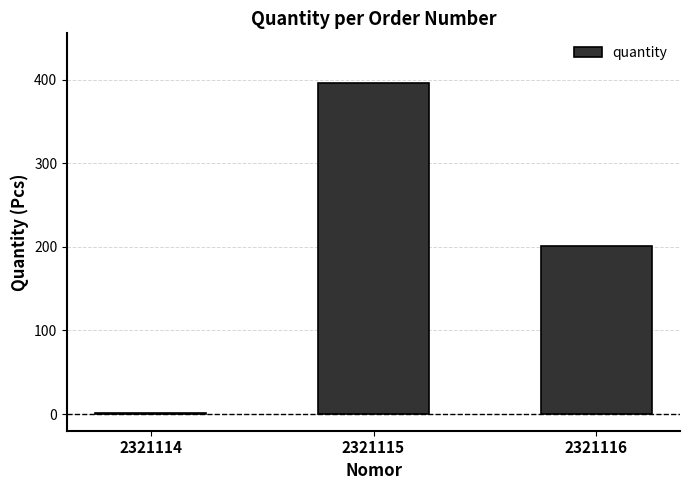

Which category has the highest value across all series?

2321115